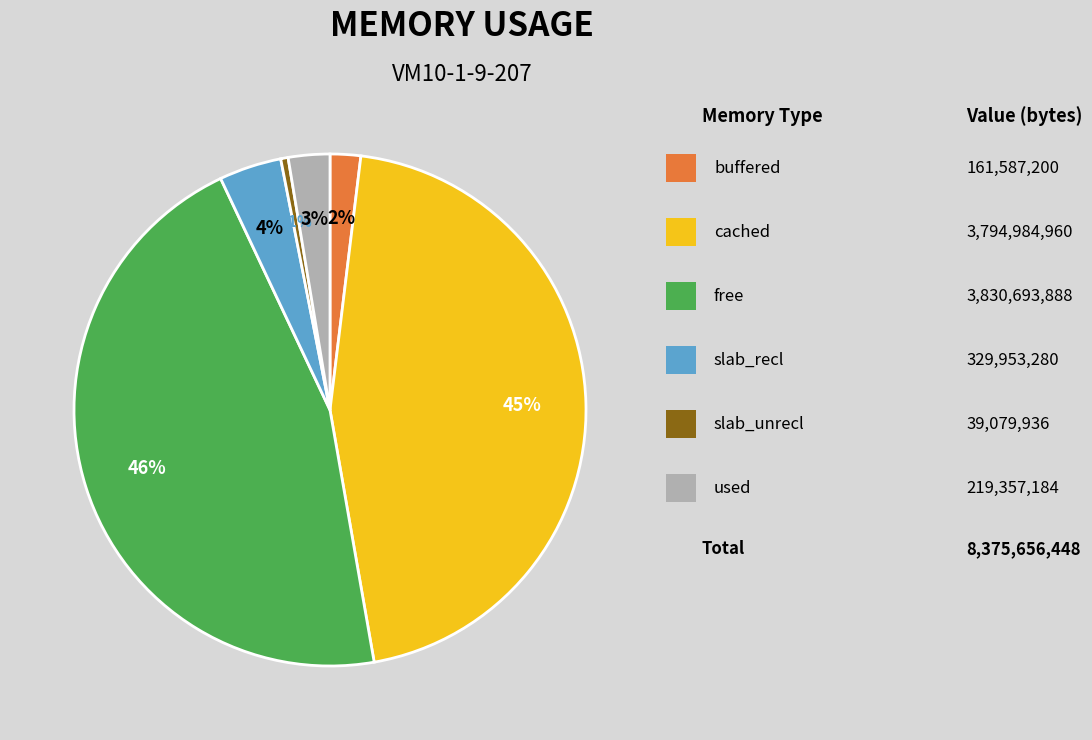

Is it true that slab_recl is 4% of the pie?

True